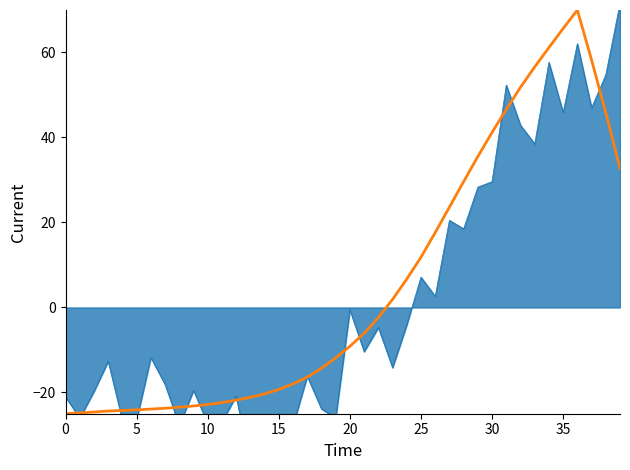

What is the sum of all values?

209.4